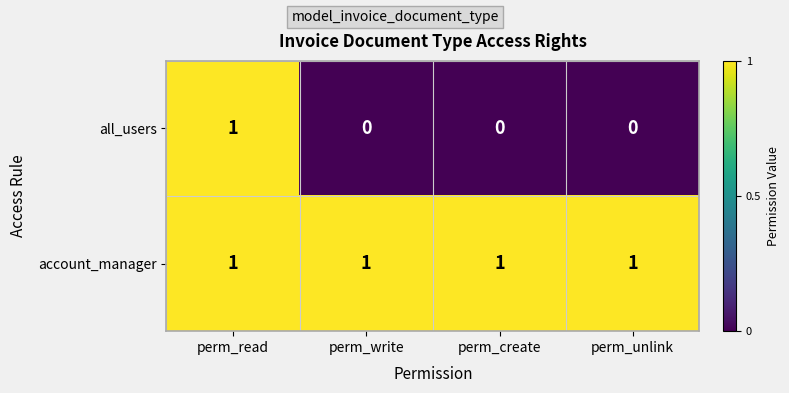

At perm_write, list the series in order from smallest to largest.

all_users, account_manager